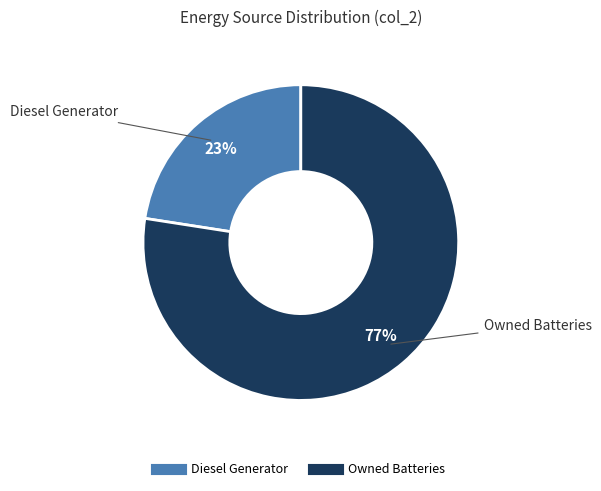

Is there any slice that represents more than half of the pie?

Yes